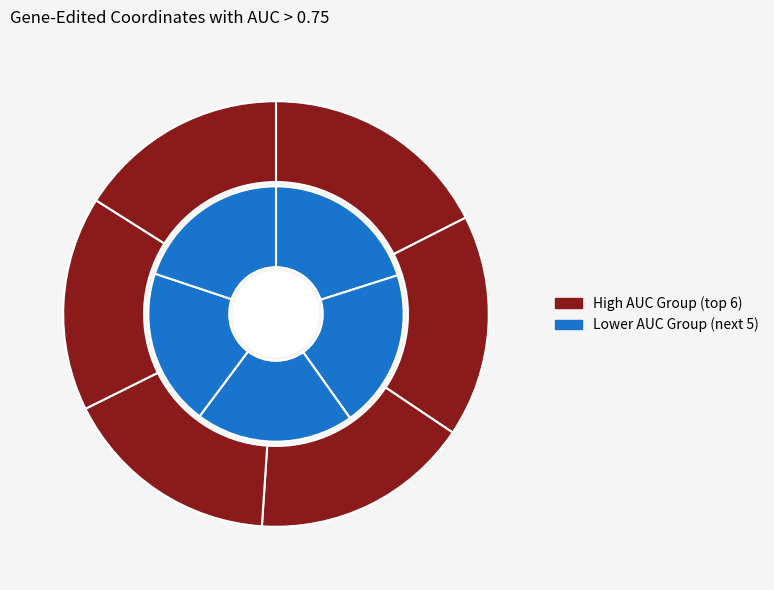

How many slices are in this pie chart?

11